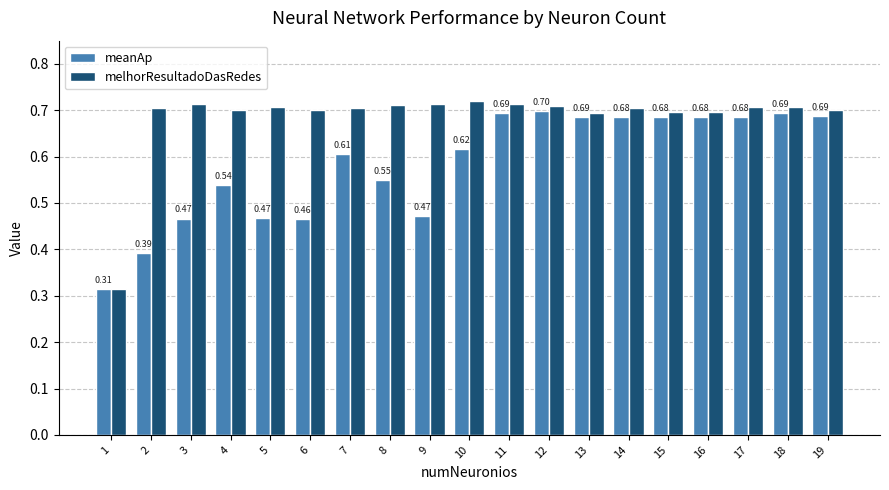

Where is meanAp nearest to the value 0?

1